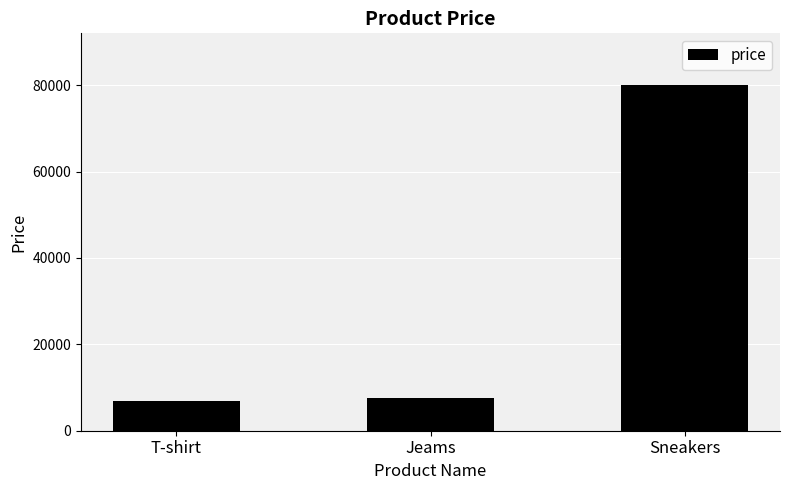

Reading left to right, list all the values displayed in this chart.

T-shirt=6977	Jeams=7600	Sneakers=80000